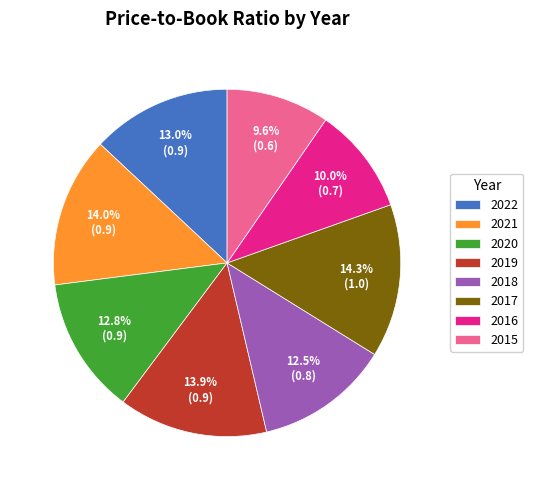

What percentage is NOT represented by 2018?

87.5%